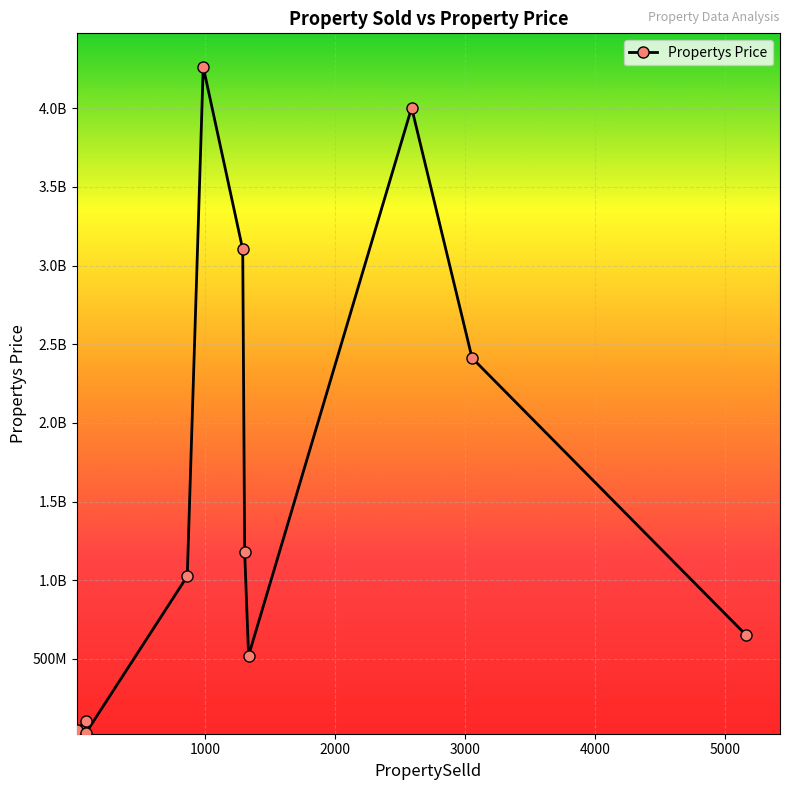

What is the difference between the maximum and minimum values?

4231860770